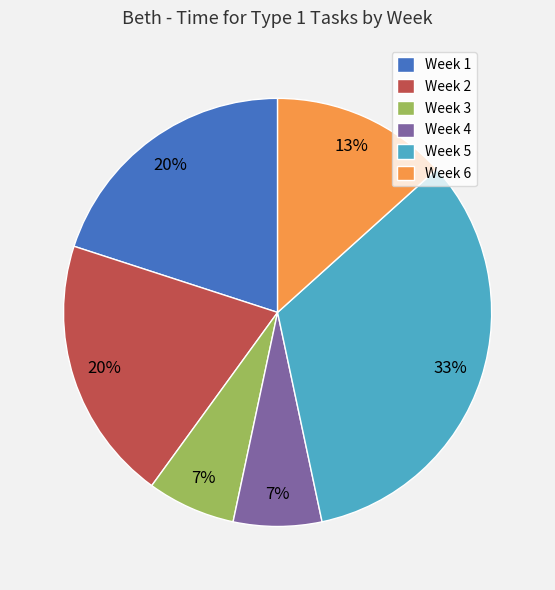

How many segments does this pie chart have?

6